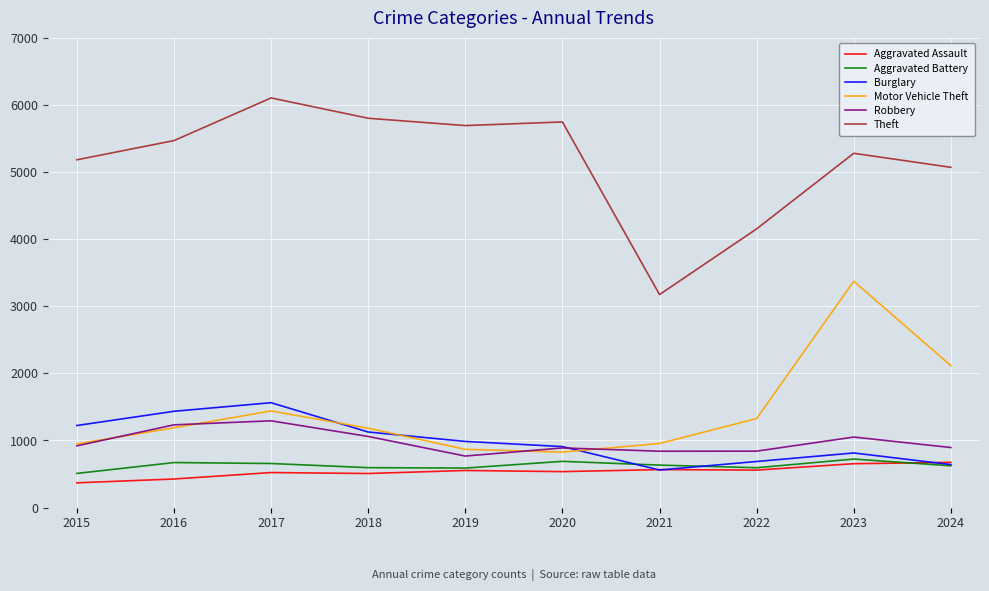

Which series has the largest range (max minus min)?

Theft